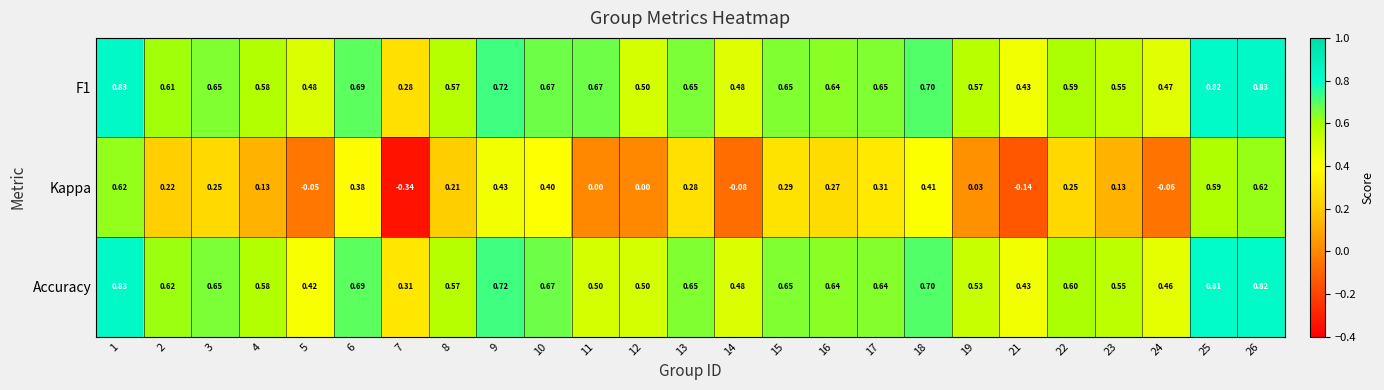

Is the value of Kappa at 13 greater than the value of F1 at 22?

No